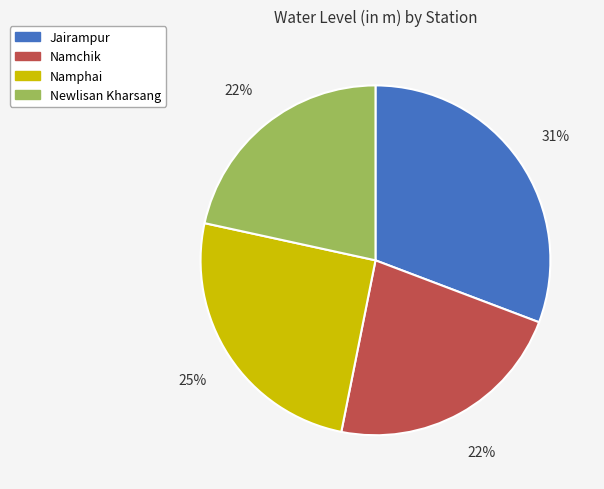

What is the ratio of the value at Namchik to the value at Namphai?

0.9